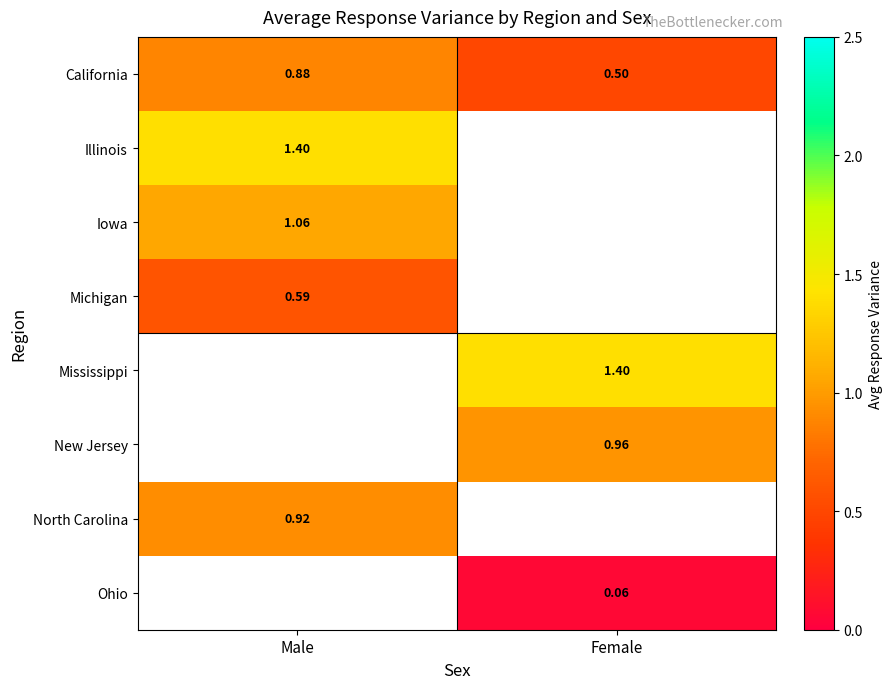

At which category does the chart reach its minimum across all series?

Female